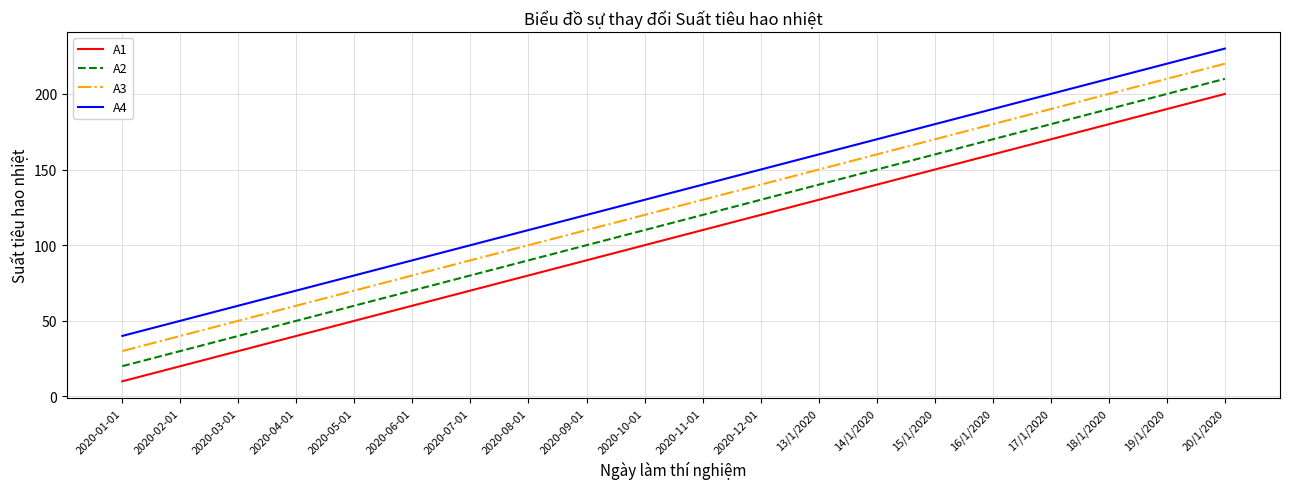

What is the difference between the highest and lowest values at 14/1/2020?

30